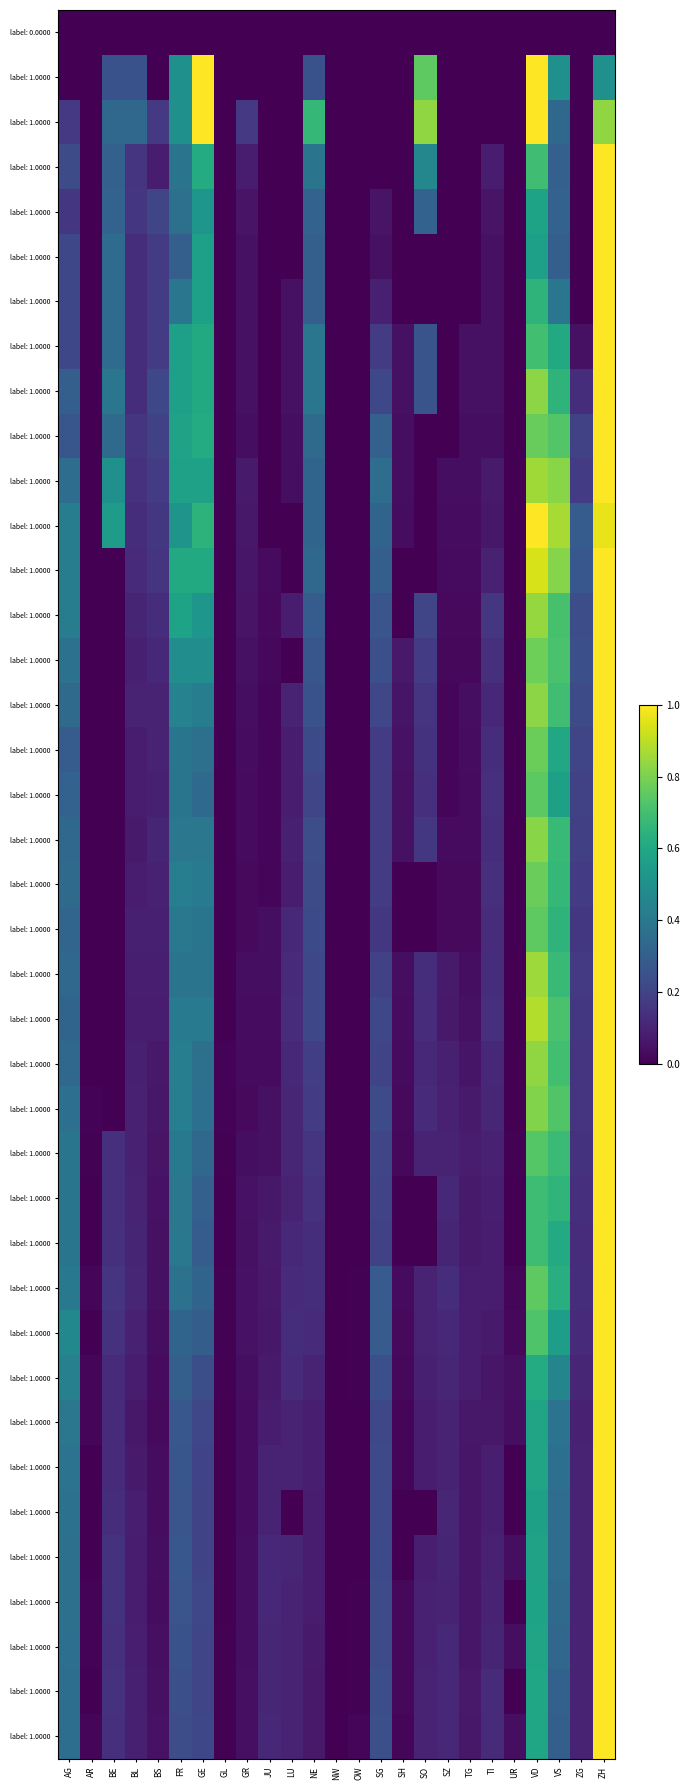

Which has a higher value, NE or VD?

NE